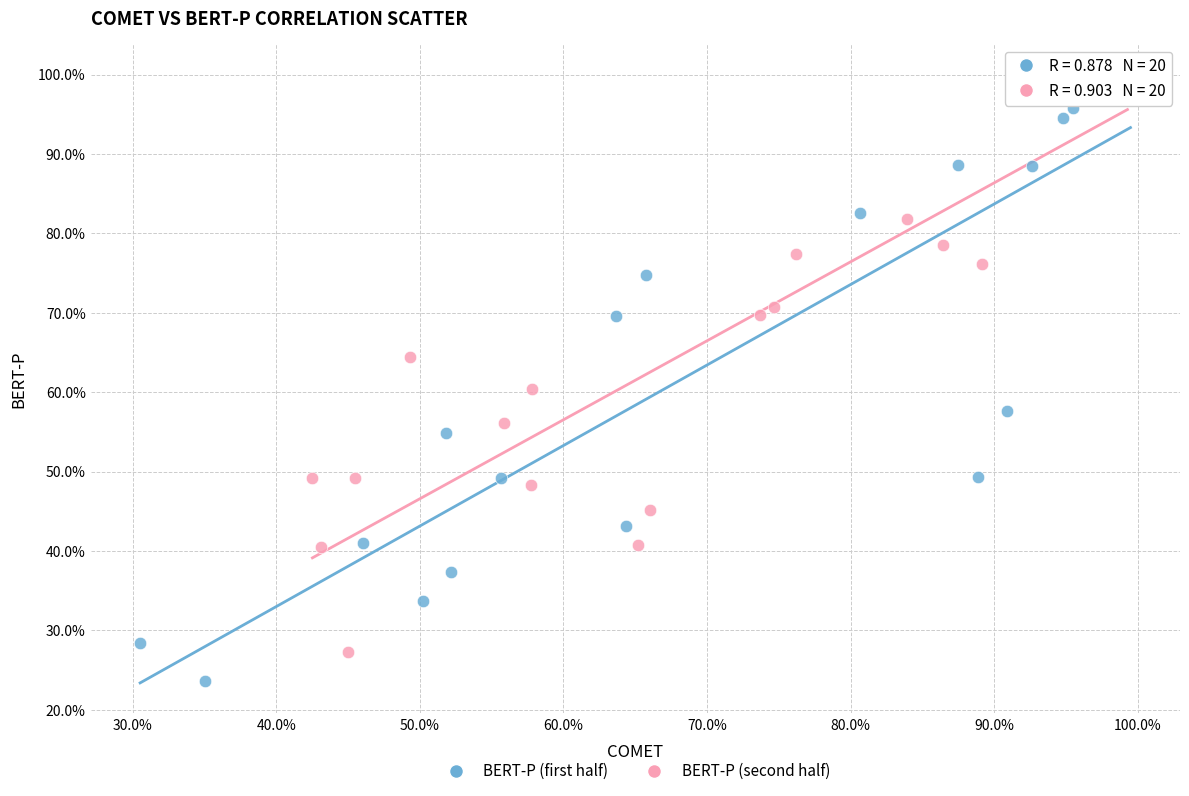

What are all the series names shown in the legend?

BERT-P (first half), BERT-P (second half)